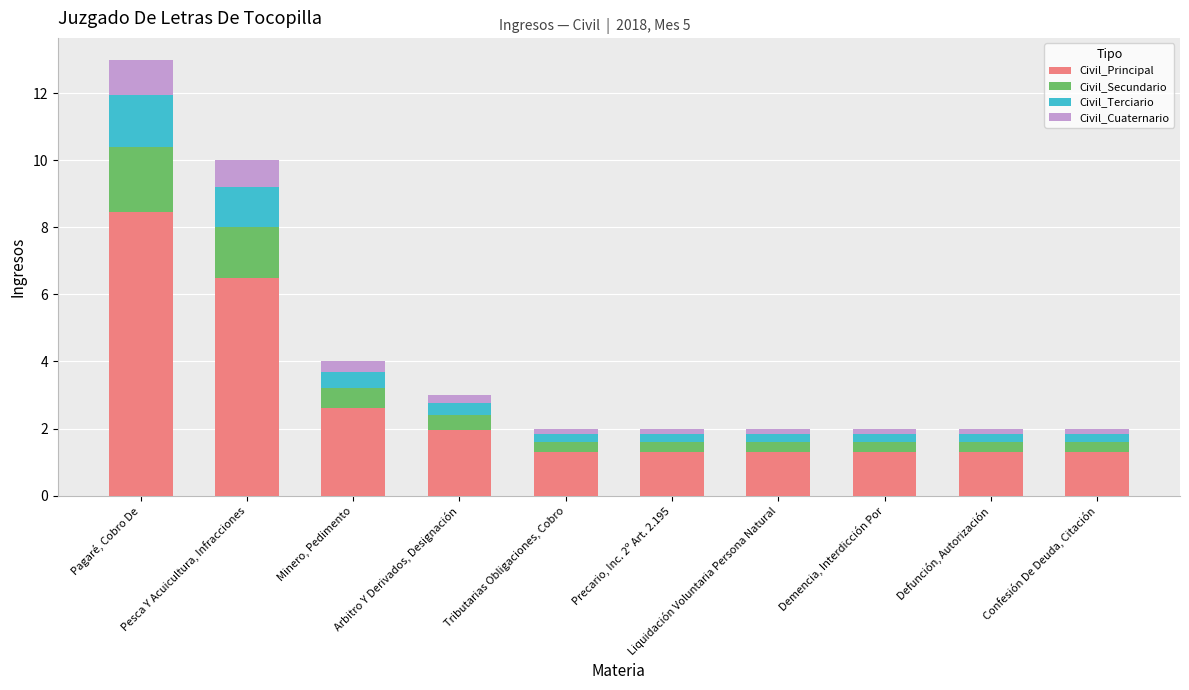

What is the average value of the Civil_Principal series?

2.7